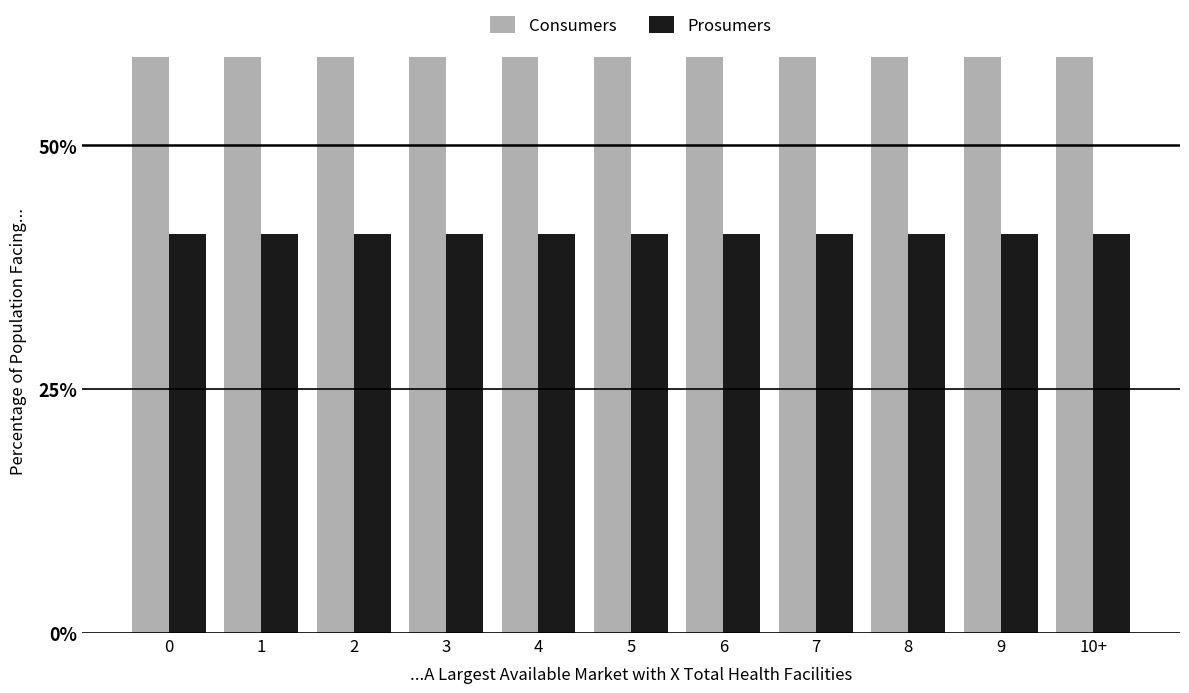

What are all the series names shown in the legend?

Consumers, Prosumers